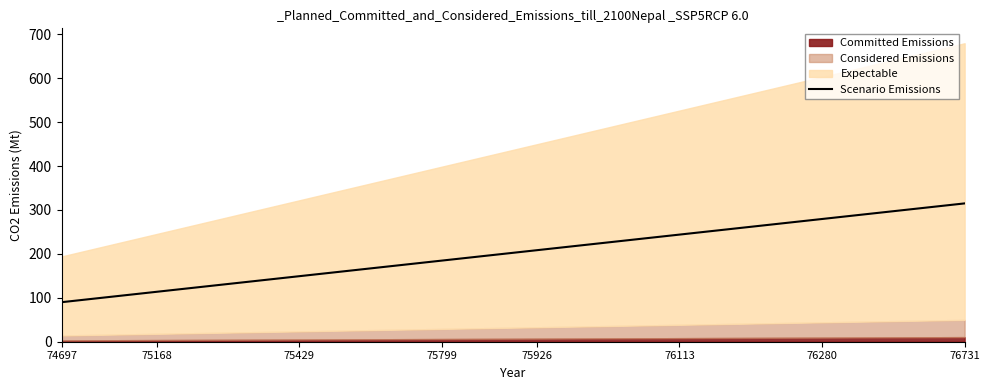

The Scenario Emissions series shows 279.5 at 76280. True or false?

True